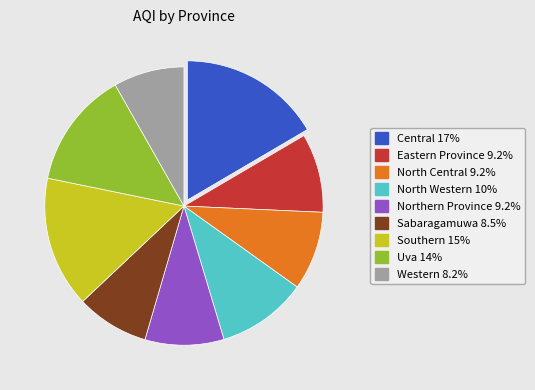

Is there any slice that represents more than half of the pie?

No